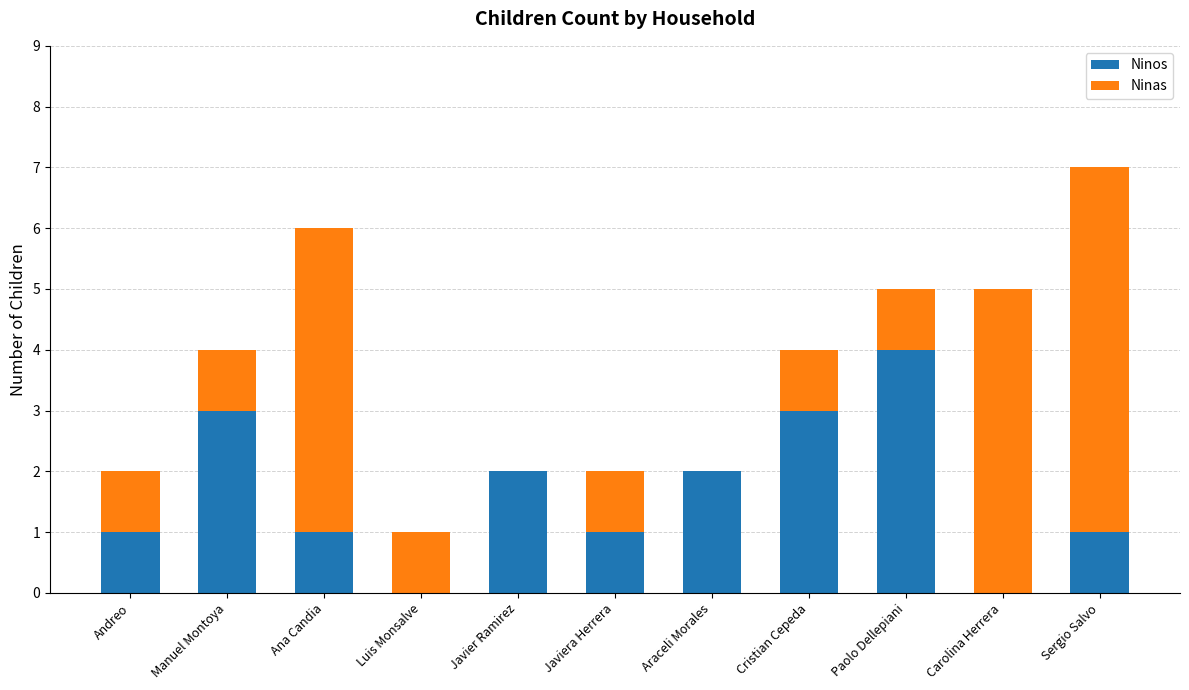

At which category is the sum across all series the highest?

Sergio Salvo